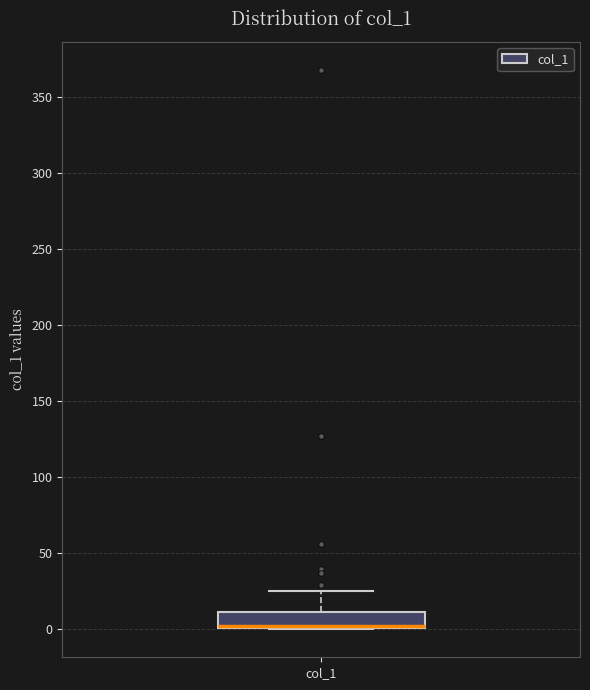

Transcribe this box plot: give where the median line is, the range the box spans, and where the two whiskers end, as read against the y-axis. The values are not printed on the chart, so give them approximately, as read against the axis.

median 0 (drawn on the box's lower edge), box 0 to 10, whiskers 0 to 25